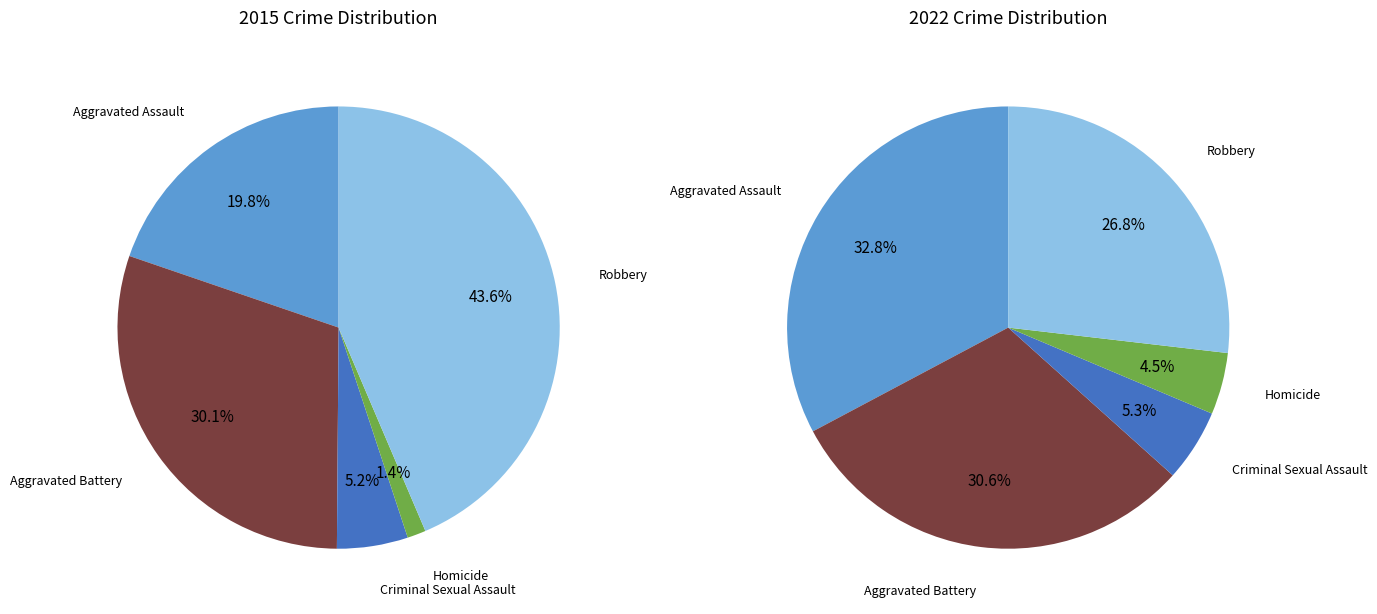

Combined, what portion of the pie is Robbery and Aggravated Battery?

73.7%